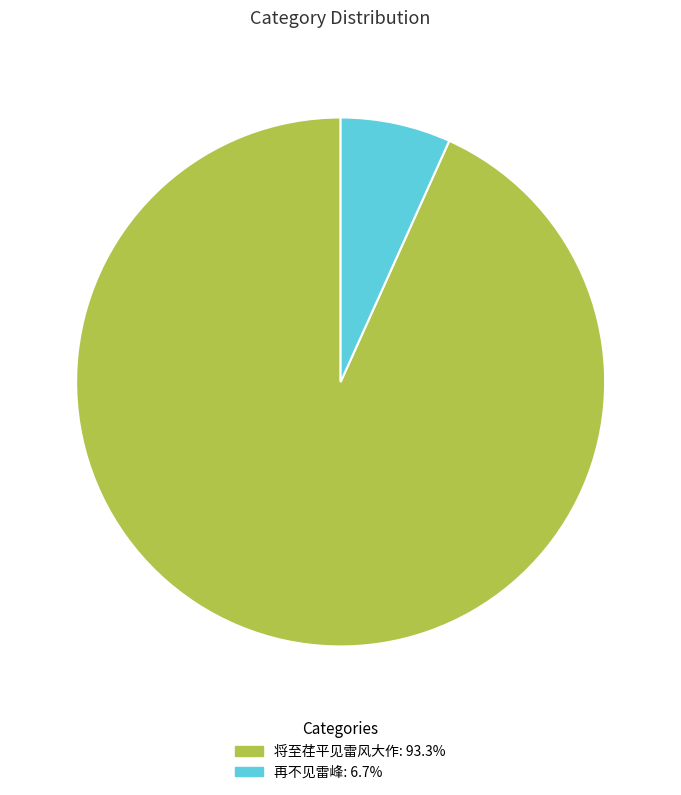

Is there any slice that represents more than half of the pie?

Yes